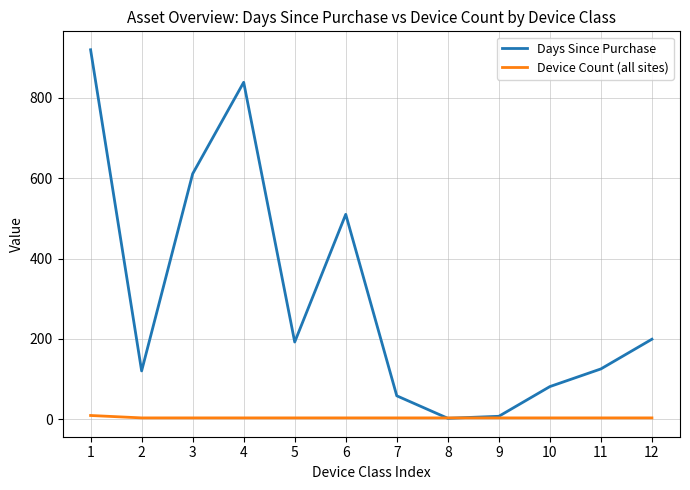

What value does the Days Since Purchase series have at 5, to the nearest 50?

200